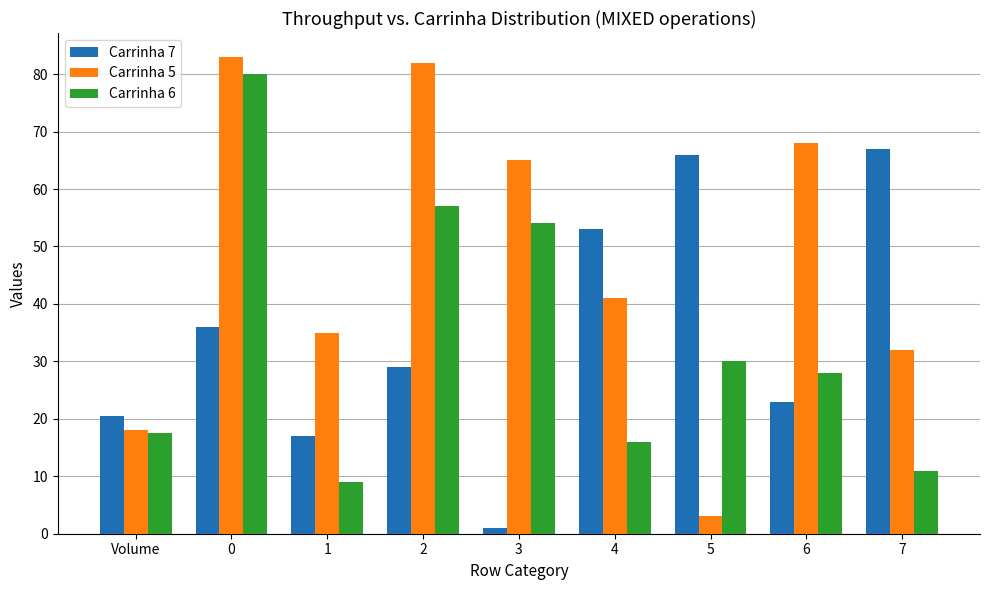

Which series changed the most between 1 and 4?

Carrinha 7